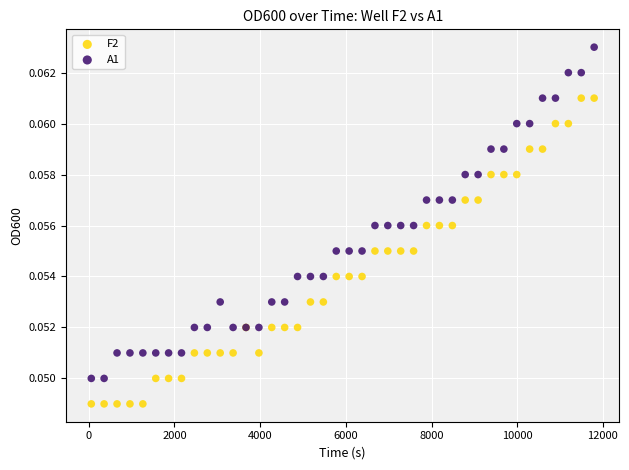

Which series has the largest Y range (max minus min)?

A1